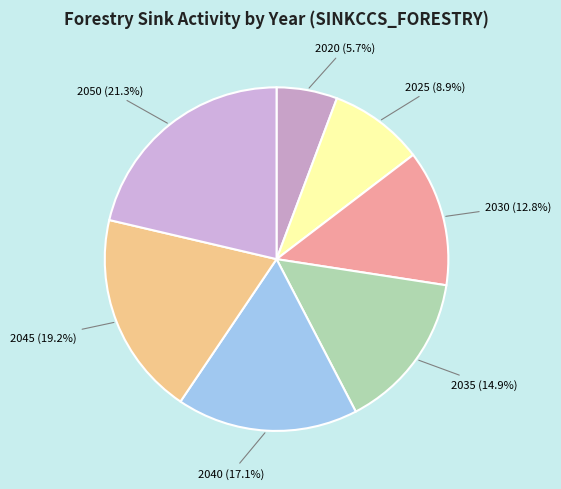

Does 2035 account for over 50% of the chart?

No